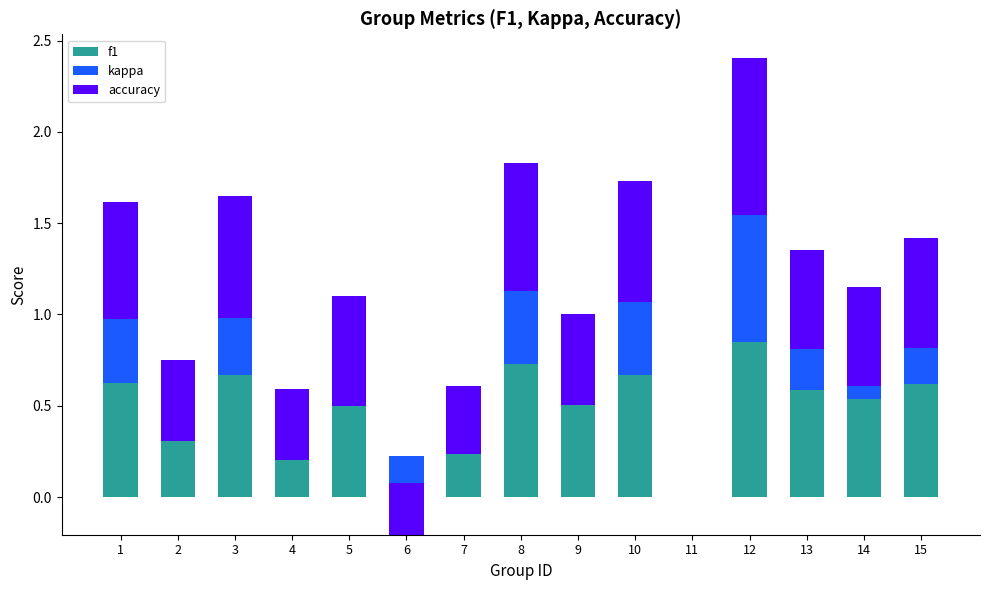

Which category has the highest value in the kappa series?

12